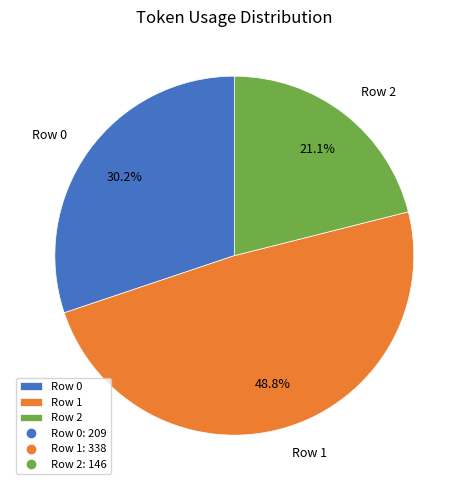

Rank the categories by value from lowest to highest.

Row 2, Row 0, Row 1